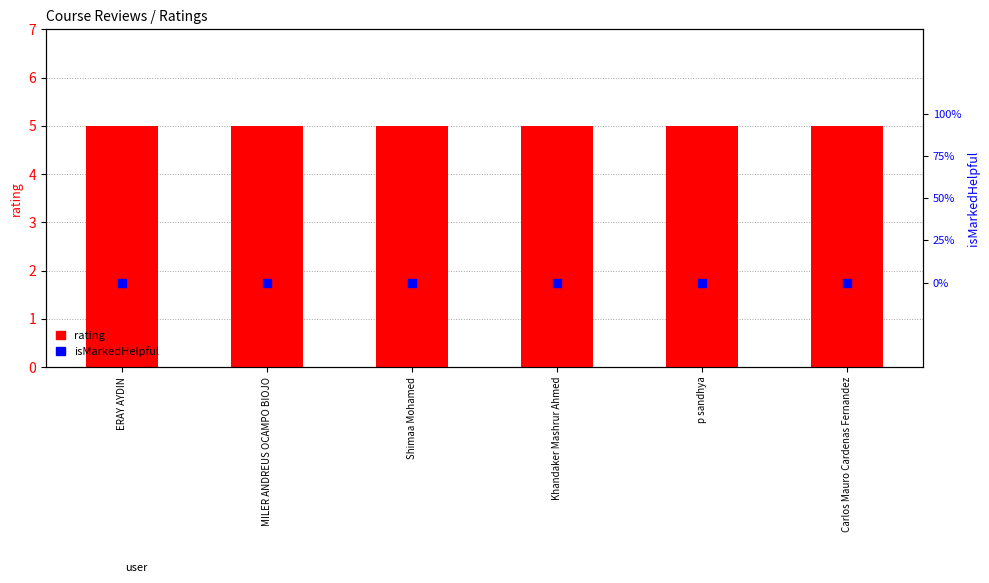

What is the total value across all series at Shimaa Mohamed?

5